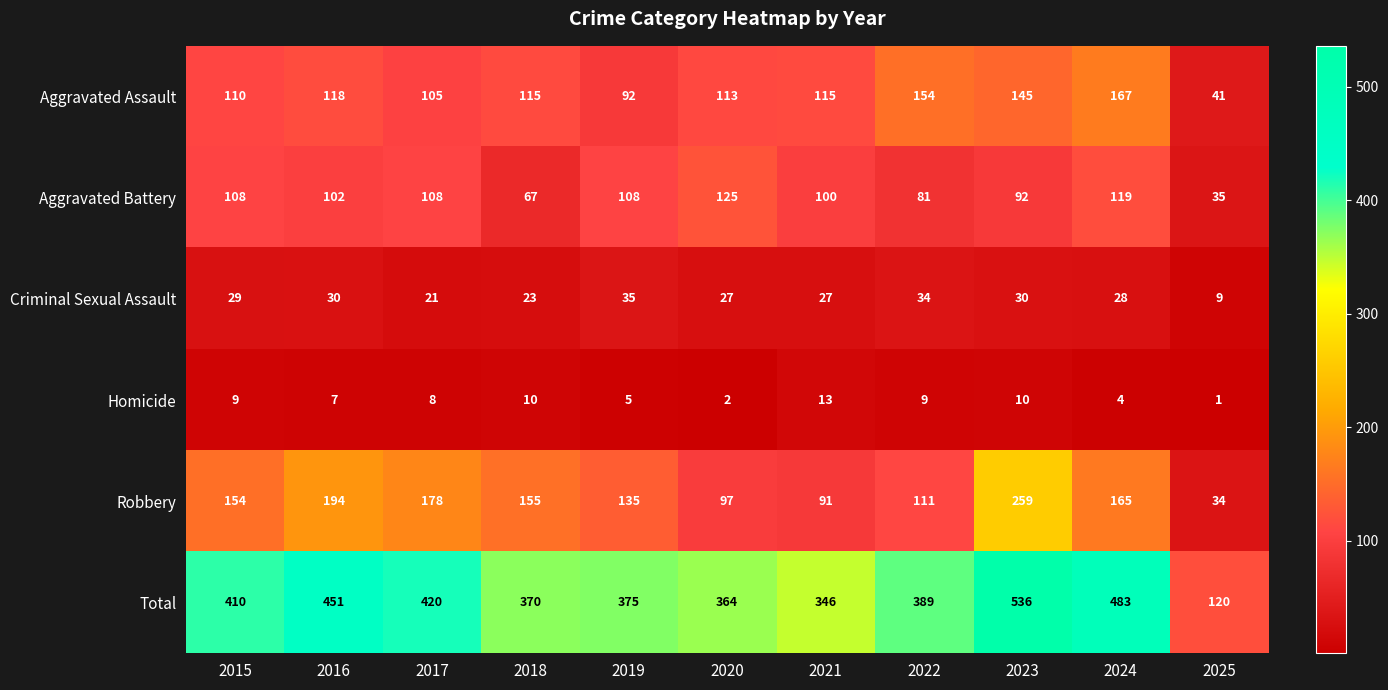

Count the number of categories in the chart.

11